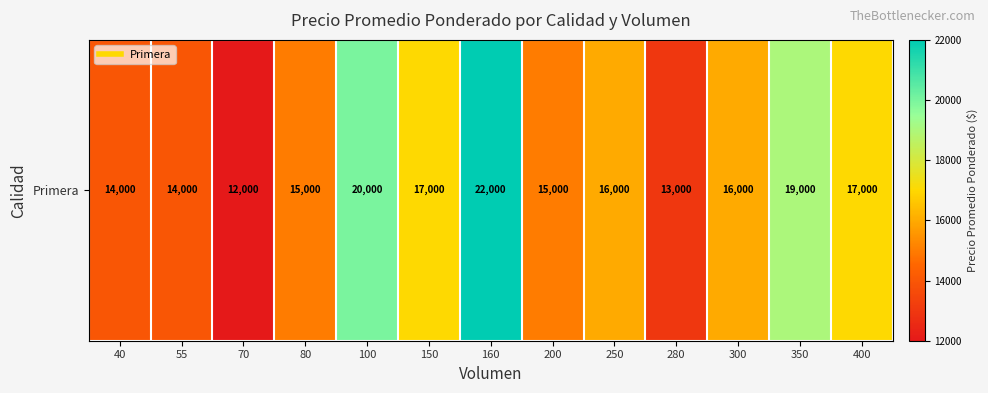

Which category has the lowest value across all series?

70